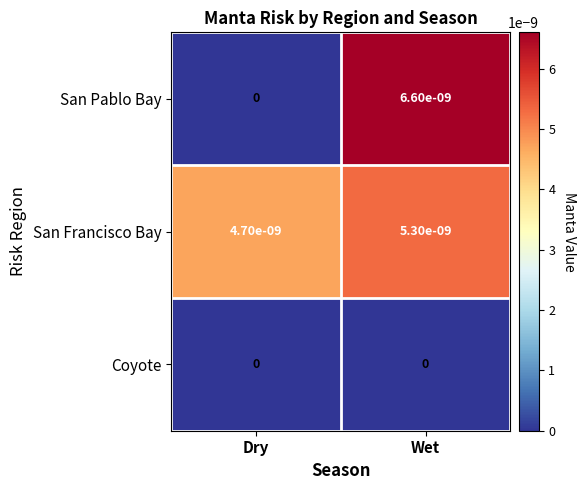

Which label corresponds to the largest value in the chart?

Wet